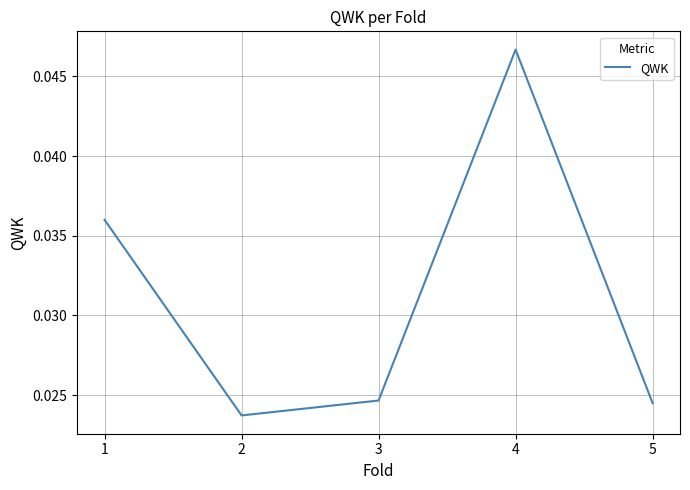

True or false: the data has more than 0 interior local peaks.

True